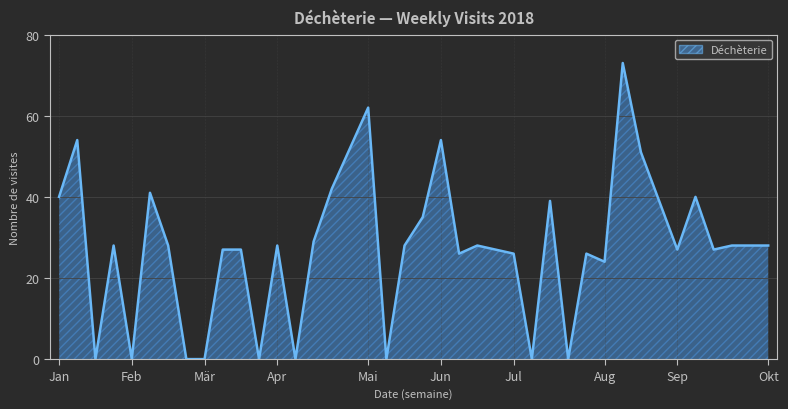

What is the difference between the maximum and minimum values?

73